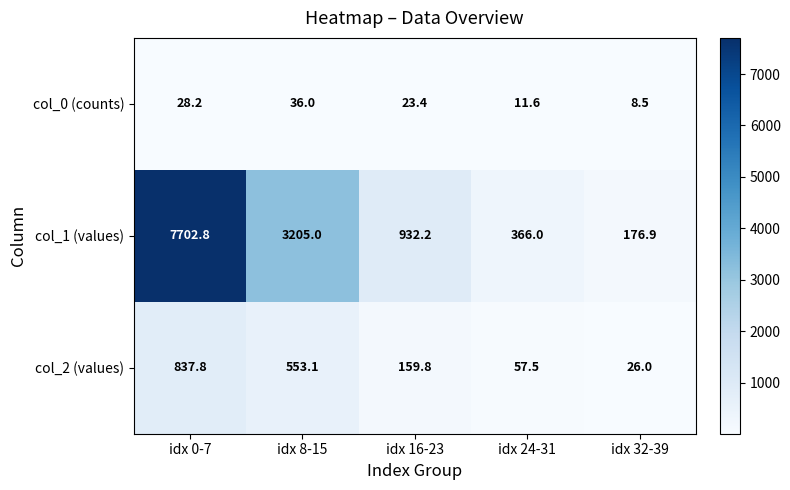

Reading right to left, what are all the values shown in this chart?

col_0 (counts): 8.5	11.6	23.4	36.0	28.2
col_1 (values): 176.9	366.0	932.2	3205.0	7702.8
col_2 (values): 26.0	57.5	159.8	553.1	837.8